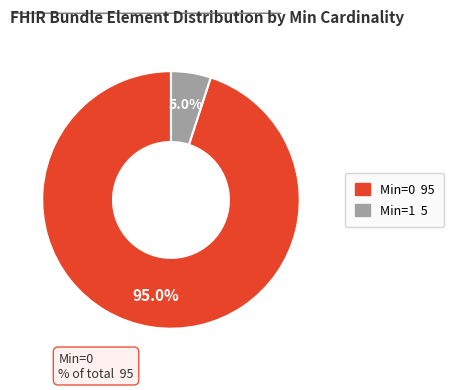

Is there any slice that represents more than half of the pie?

Yes